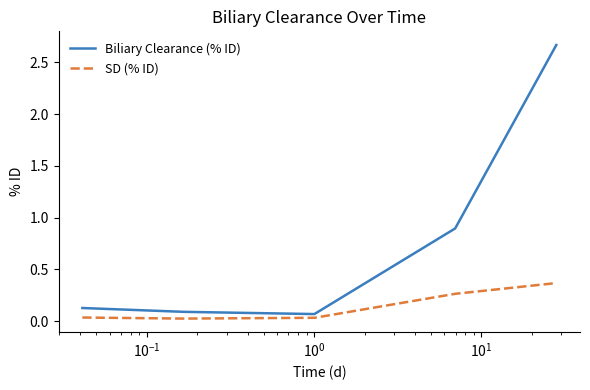

True or false: SD (% ID) and Biliary Clearance (% ID) cross at least once.

False